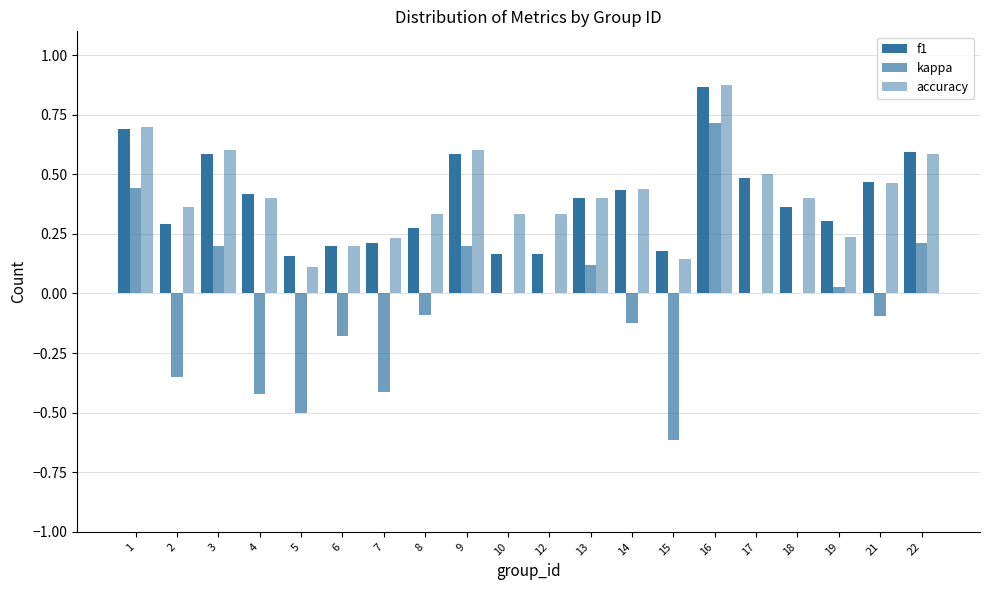

Rank the categories by f1 value from lowest to highest.

5, 10, 12, 15, 6, 7, 8, 2, 19, 18, 13, 4, 14, 21, 17, 3, 9, 22, 1, 16